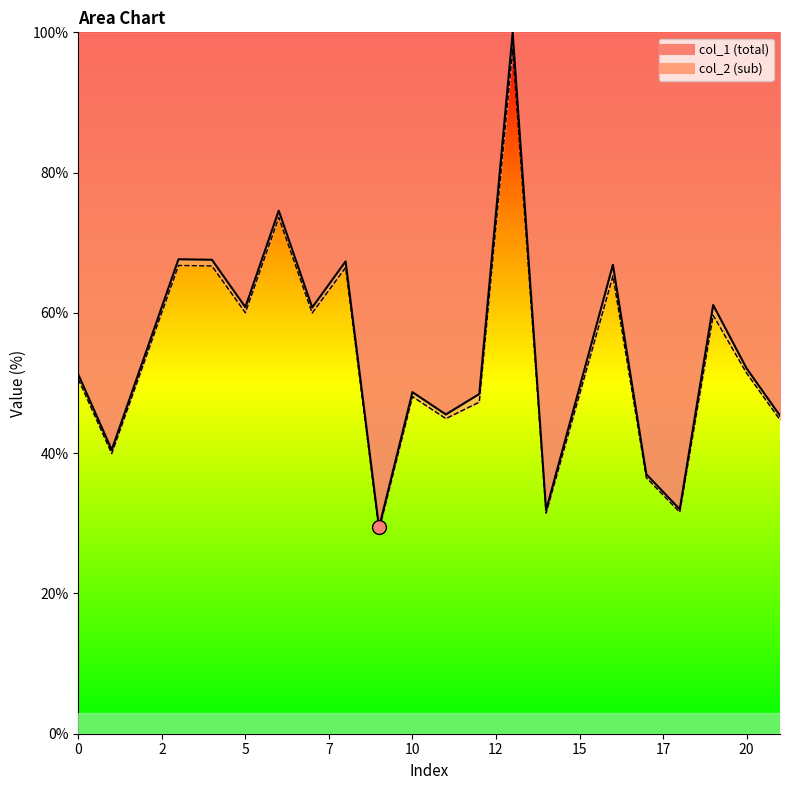

Which label corresponds to the smallest value in the chart?

9